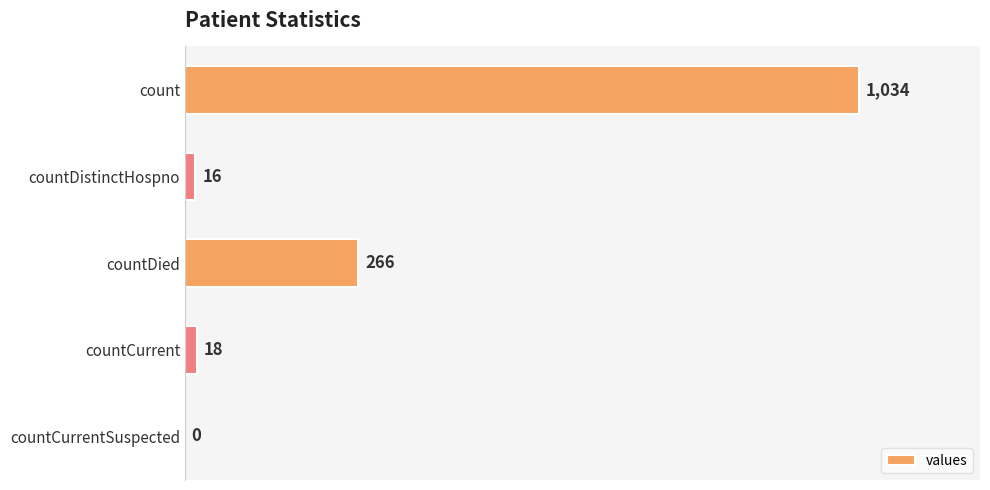

Reading bottom to top, extract all data points from this chart.

countCurrentSuspected=0	countCurrent=18	countDied=266	countDistinctHospno=16	count=1034